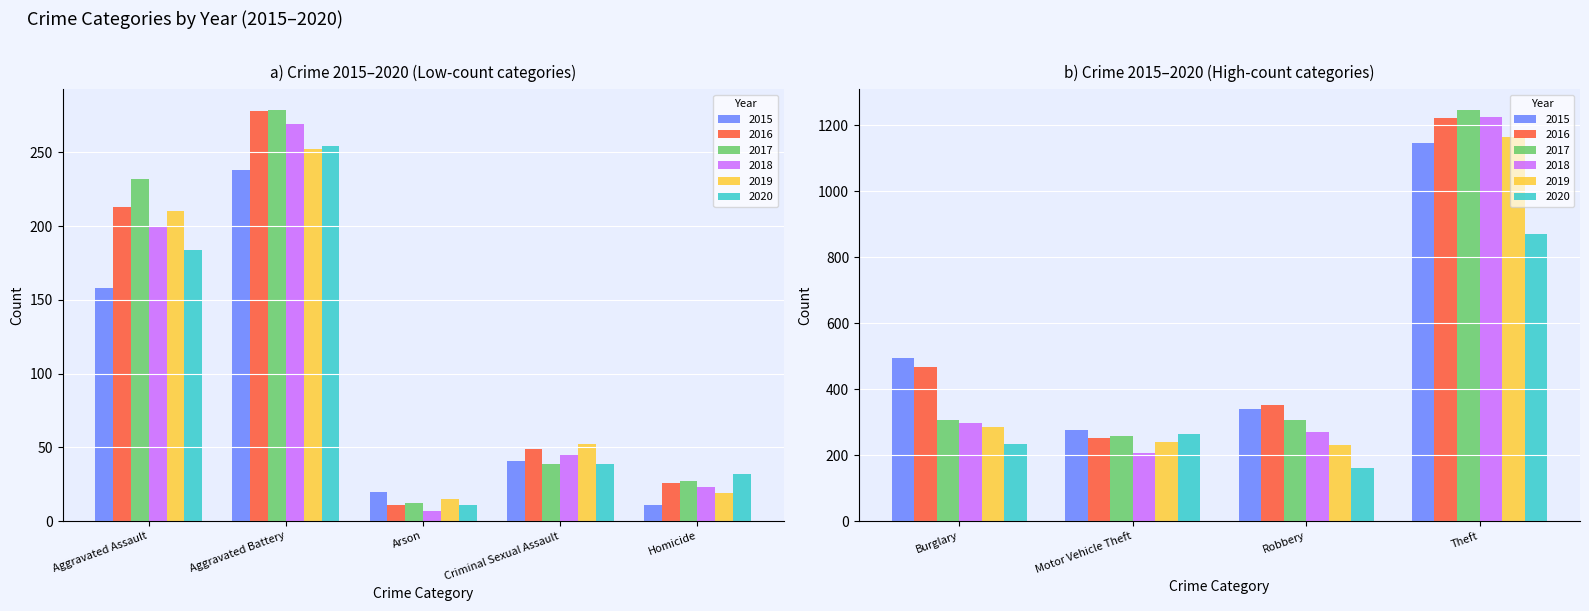

What is the maximum value shown in the chart?

1247